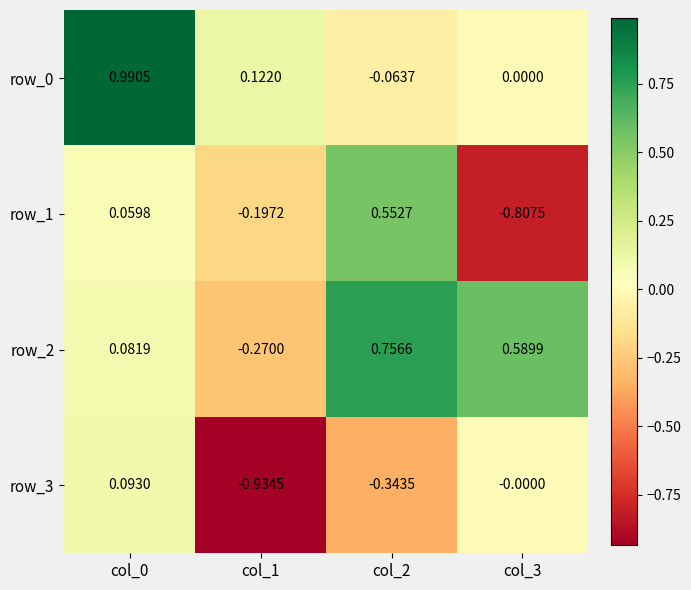

Is the value of row_1 at col_0 greater than the value of row_0 at col_2?

Yes